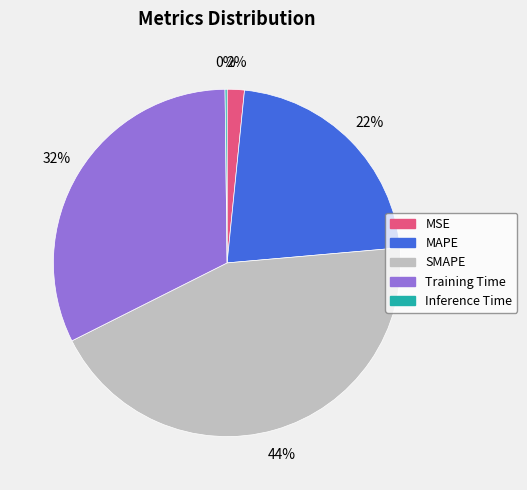

The MAPE slice represents 31% of the pie. True or false?

False